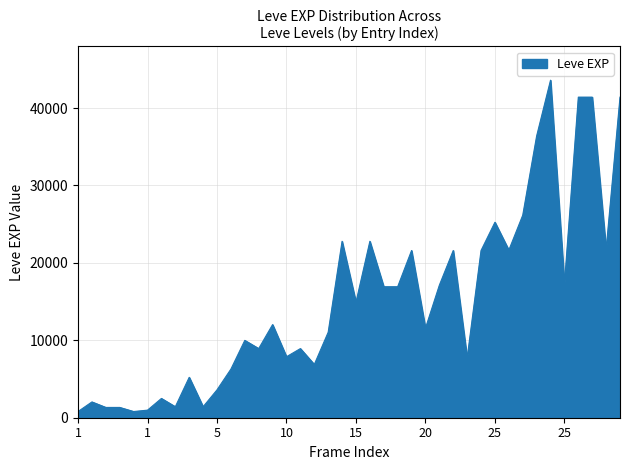

What is the maximum value shown in the chart?

43600